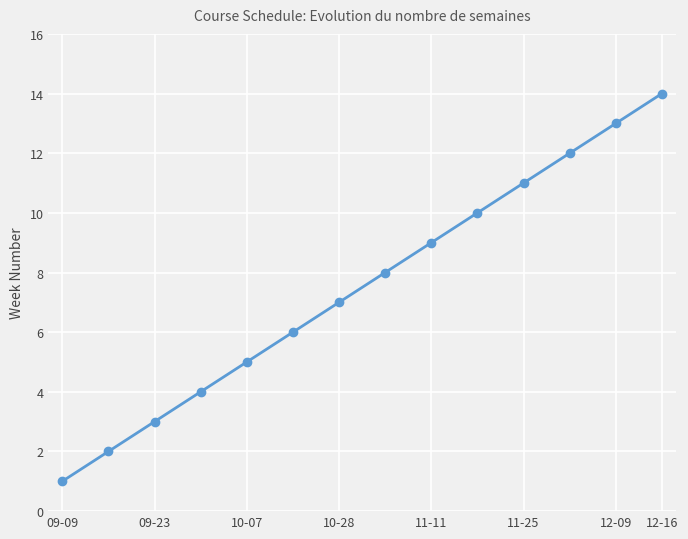

What is the value of the 8th point from the left?

8